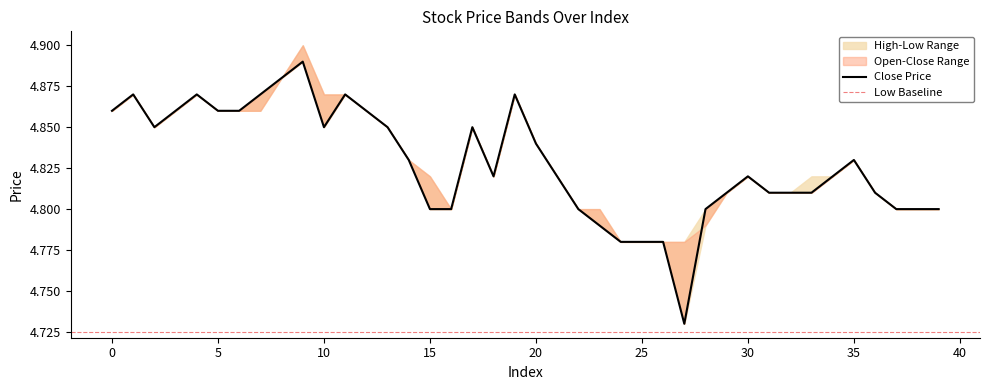

What is the value of the high point at the 24th from the left?

4.8